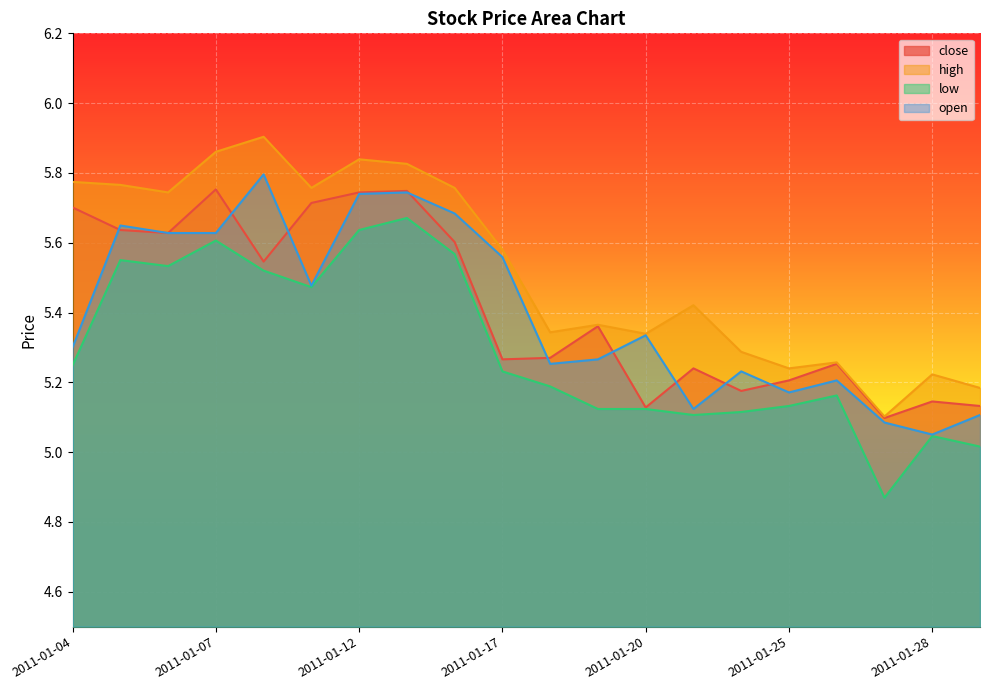

At which category is the sum across all series the highest?

2011-01-13